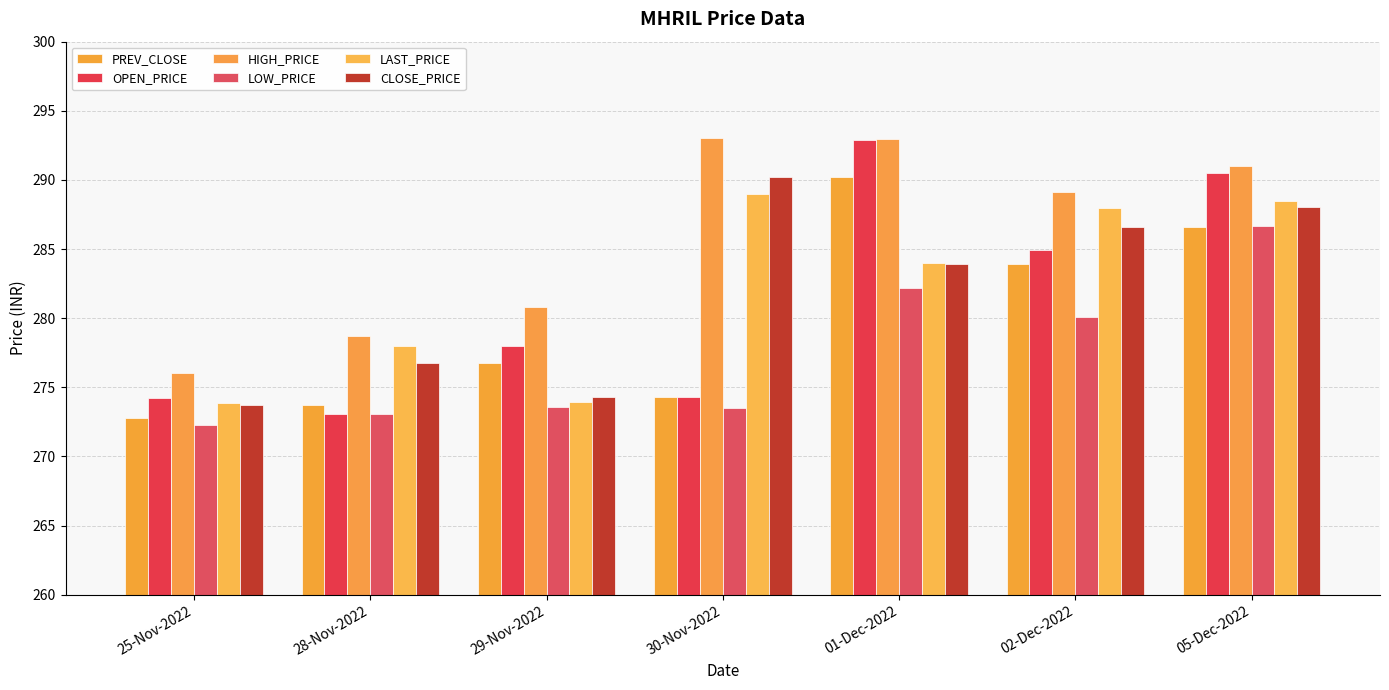

How many values in the OPEN_PRICE series are below 278?

3